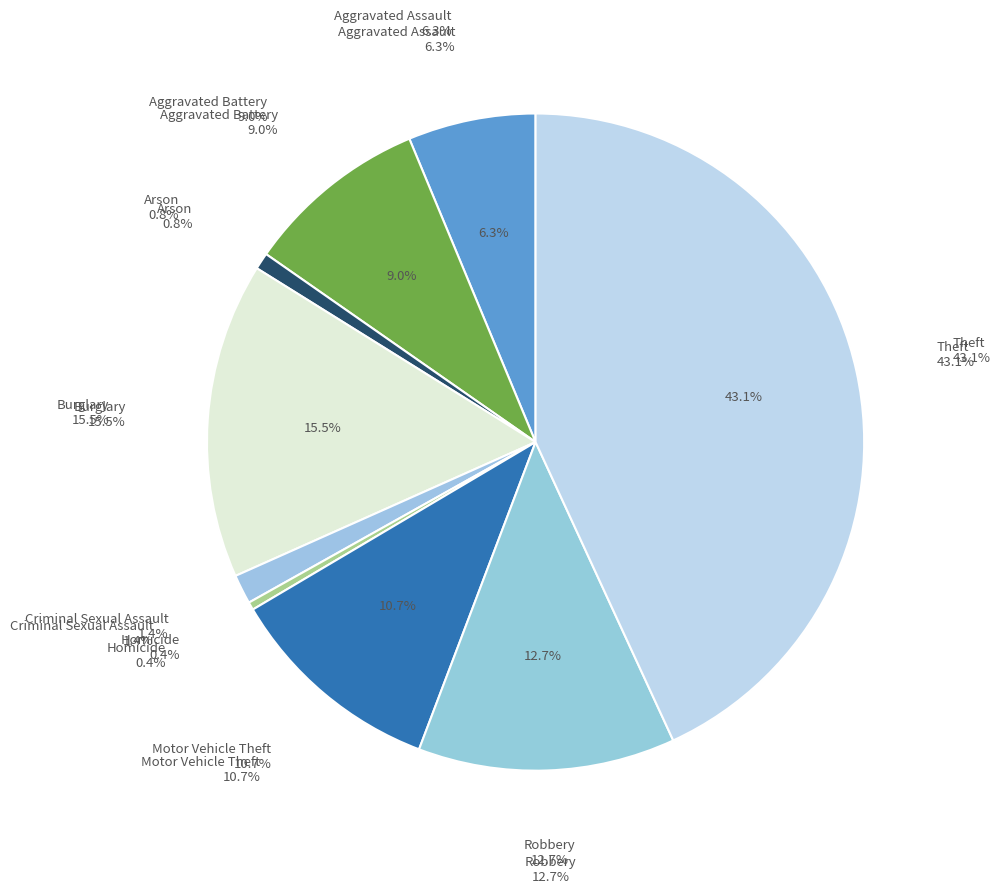

To the nearest percent, what is the difference between the largest and smallest slice percentages?

43%